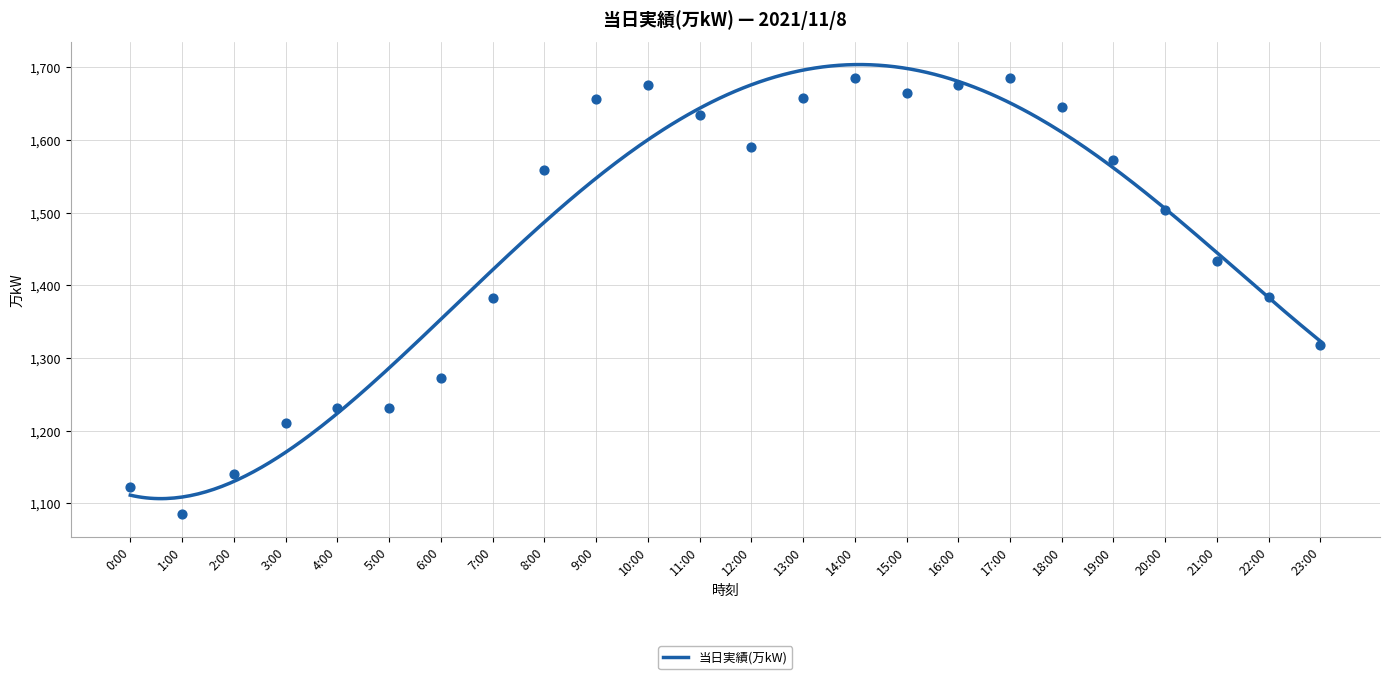

What is the ratio of the value at 13:00 to the value at 9:00?

1.0